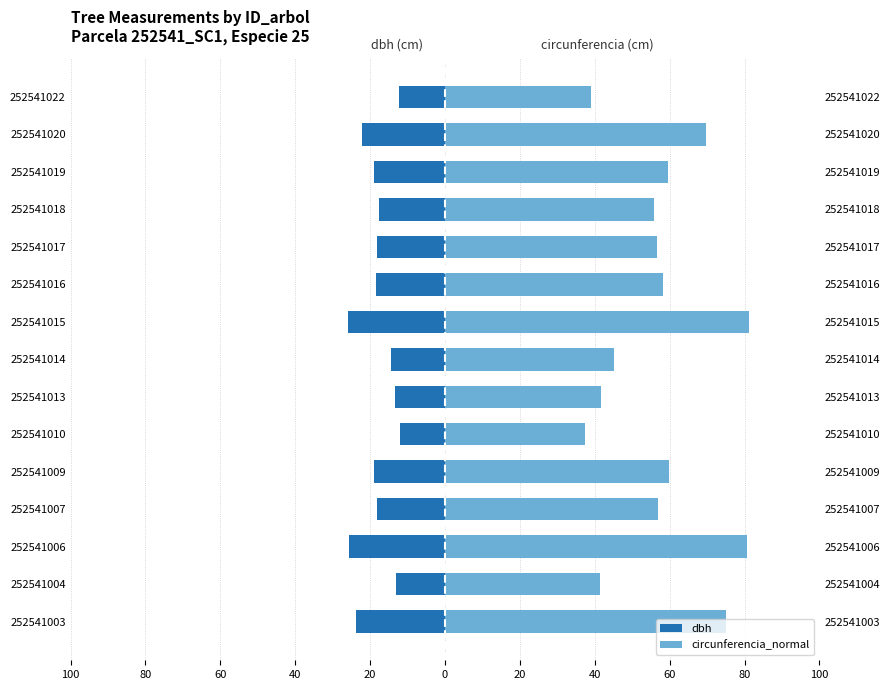

Rank the series at 252541022 from lowest to highest value.

dbh, circunferencia_normal